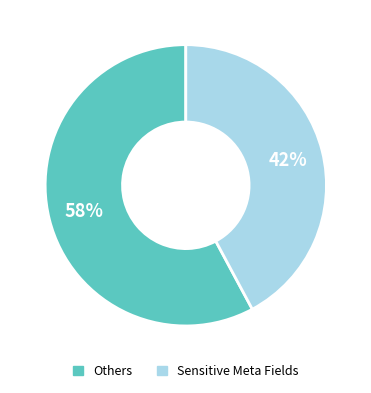

To the nearest percent, what is the difference between the largest and smallest slice percentages?

16%